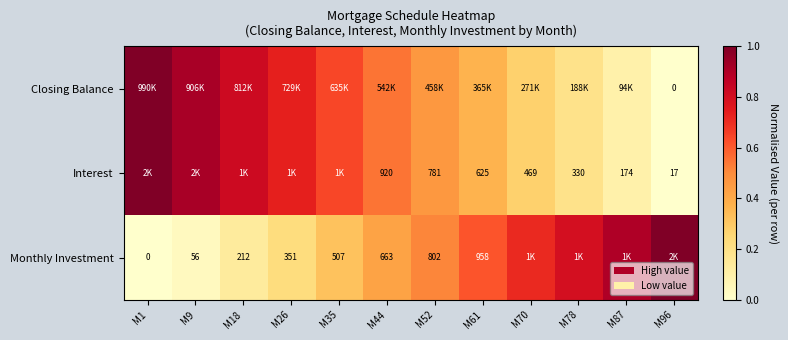

At which category is the sum across all series the highest?

M1